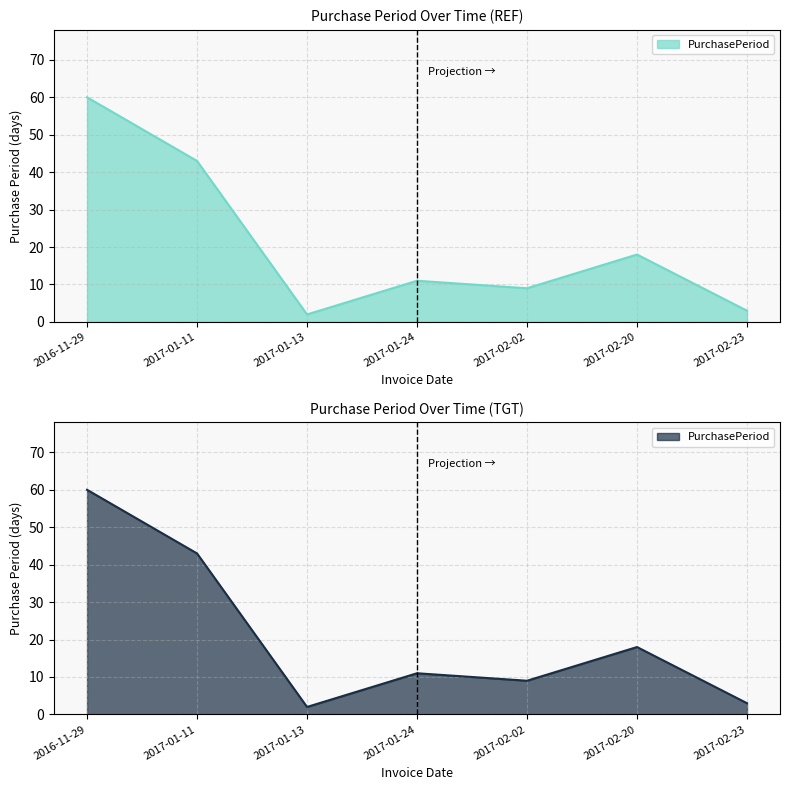

What is the sum of all values?

146